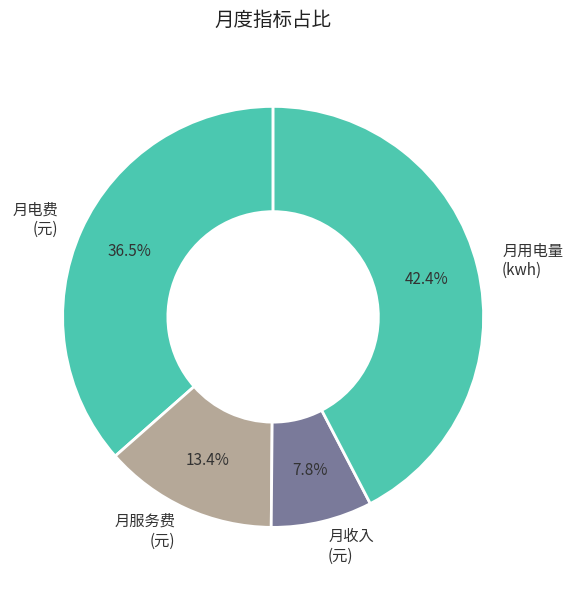

How many segments does this pie chart have?

4